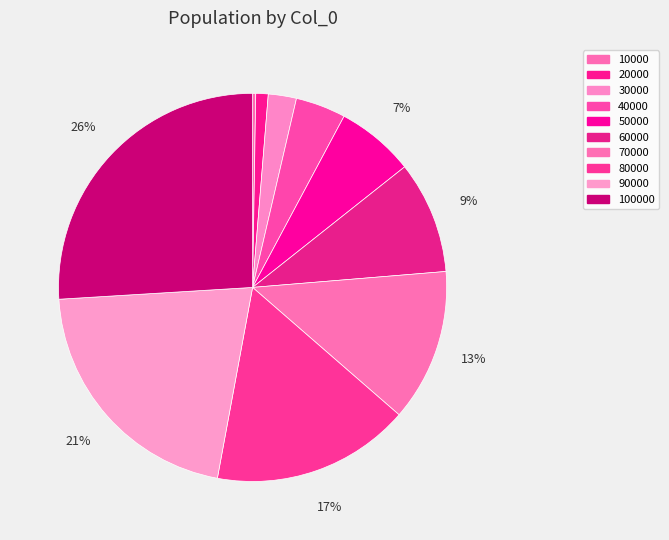

Does 20000 account for over 50% of the chart?

No